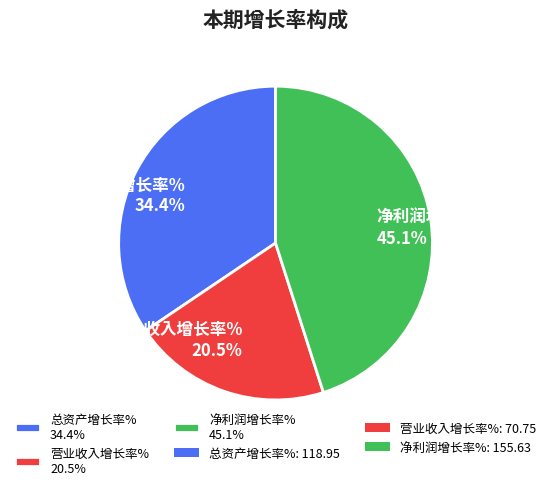

Does 总资产增长率% account for over 50% of the chart?

No